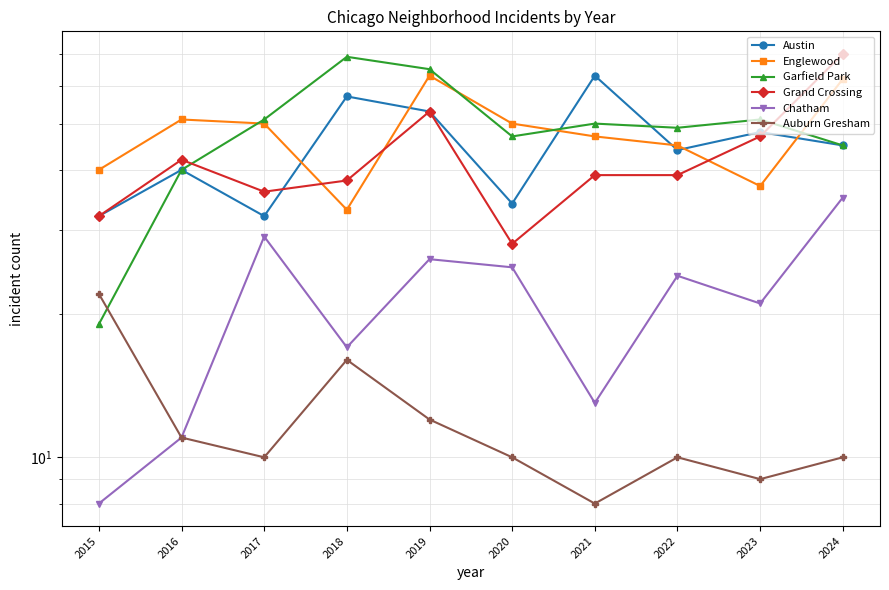

At which label does Austin first exceed 45?

2018